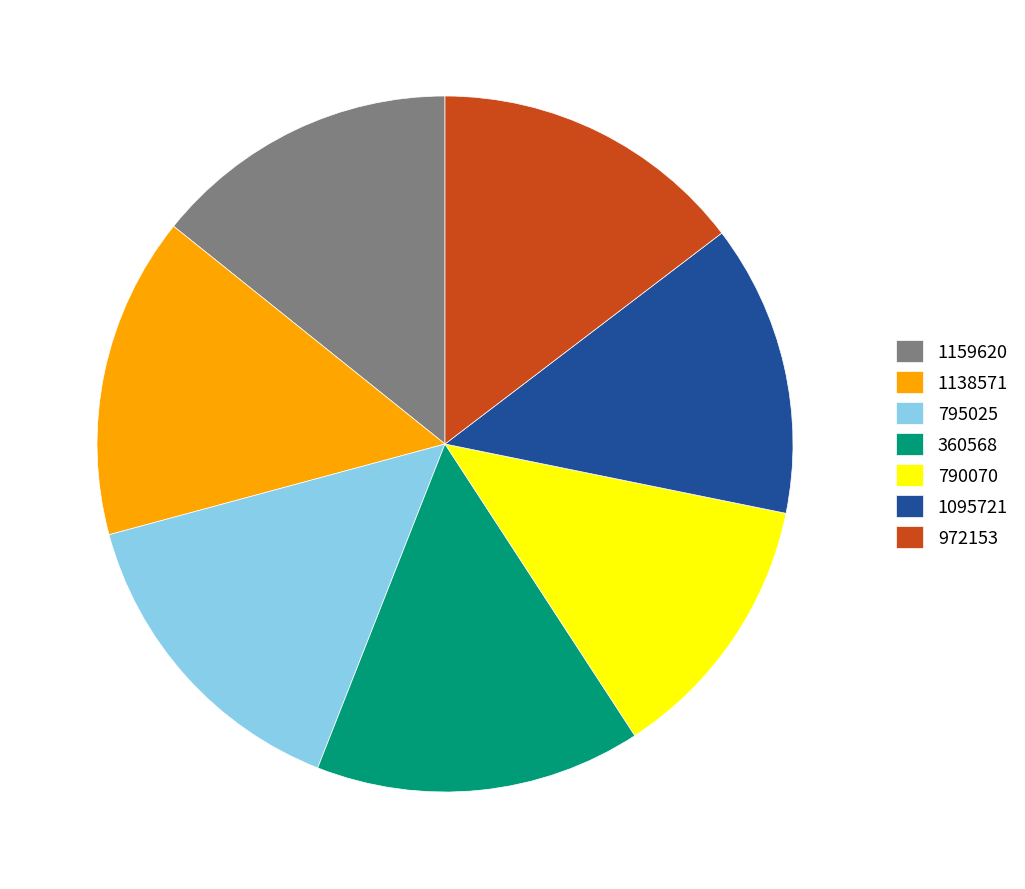

Is it true that 1159620 is 14% of the pie?

True